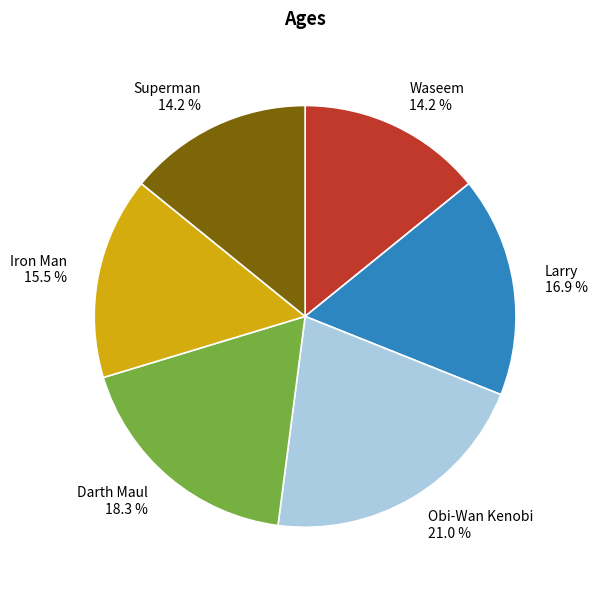

How many segments does this pie chart have?

6